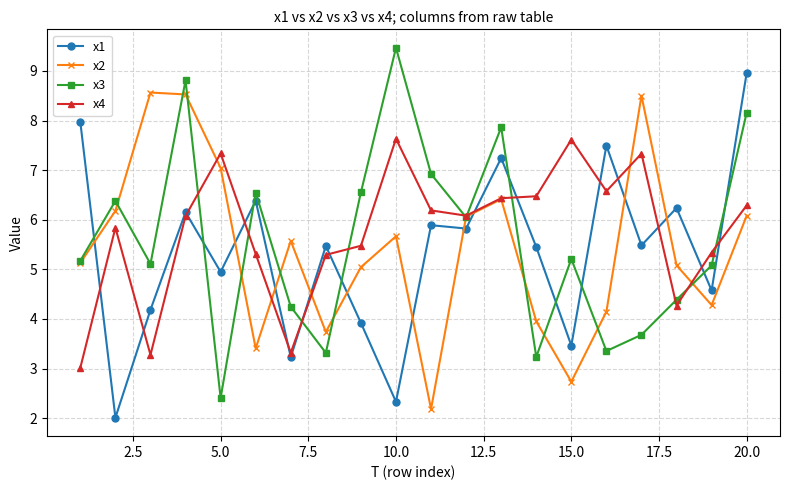

What is the value of the x3 point at the 2nd from the left?

6.4